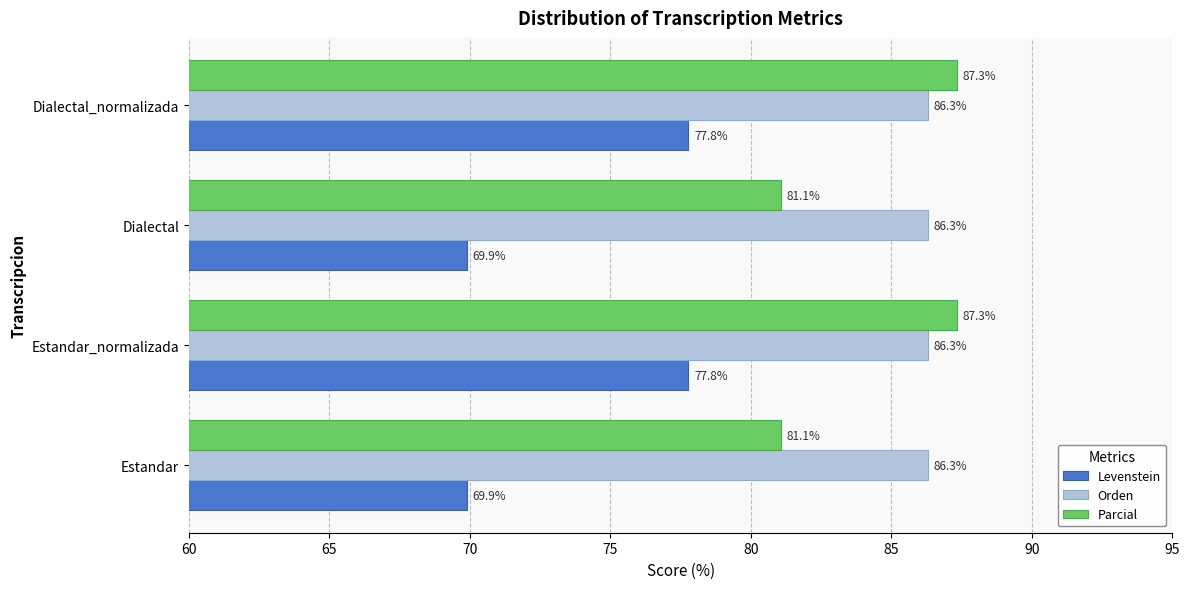

What is the maximum value for Levenstein?

77.8